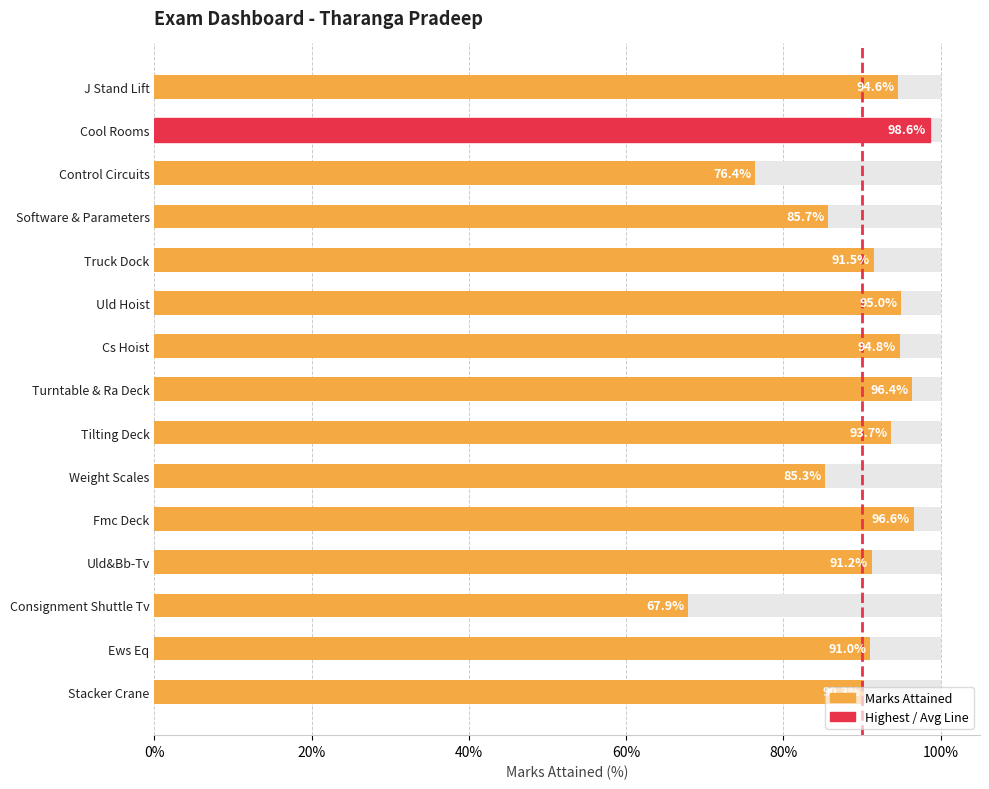

What is the difference between the second highest and minimum values?

0.3